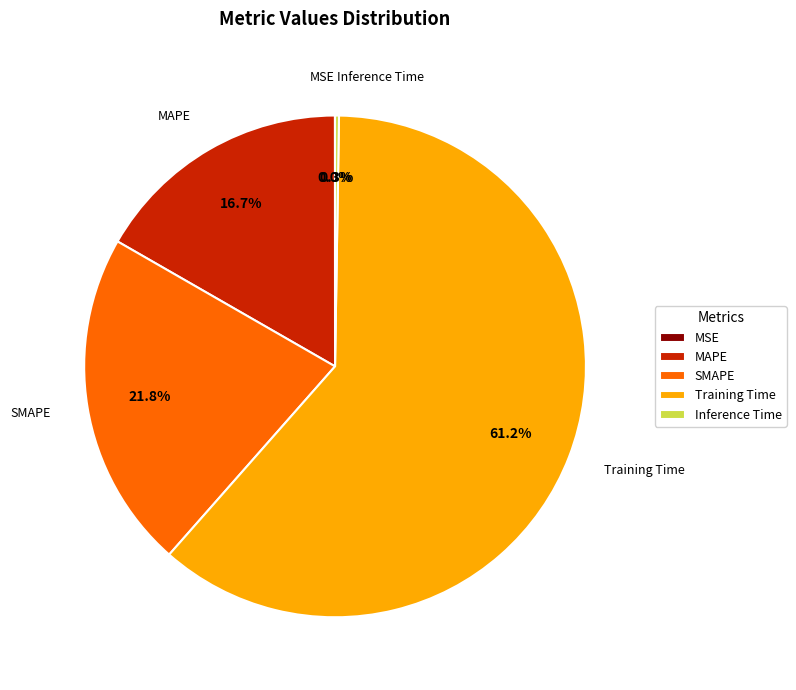

To the nearest percent, what is the average slice percentage?

20%